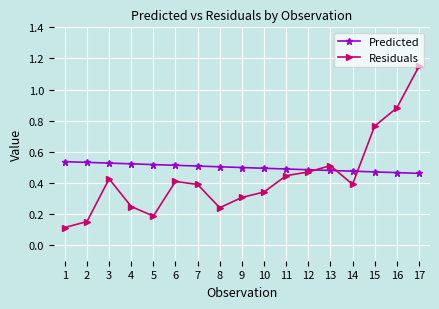

Rank the series by their maximum value, from highest to lowest.

Residuals, Predicted